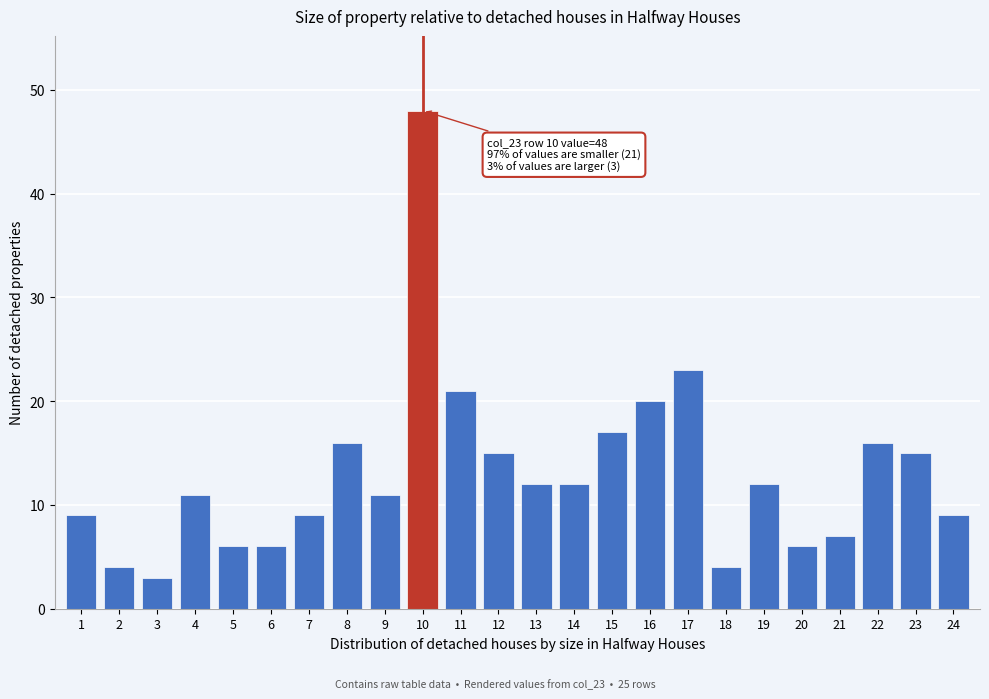

Reading left to right, what are all the values shown in this chart?

1=9	2=4	3=3	4=11	5=6	6=6	7=9	8=16	9=11	10=48	11=21	12=15	13=12	14=12	15=17	16=20	17=23	18=4	19=12	20=6	21=7	22=16	23=15	24=9